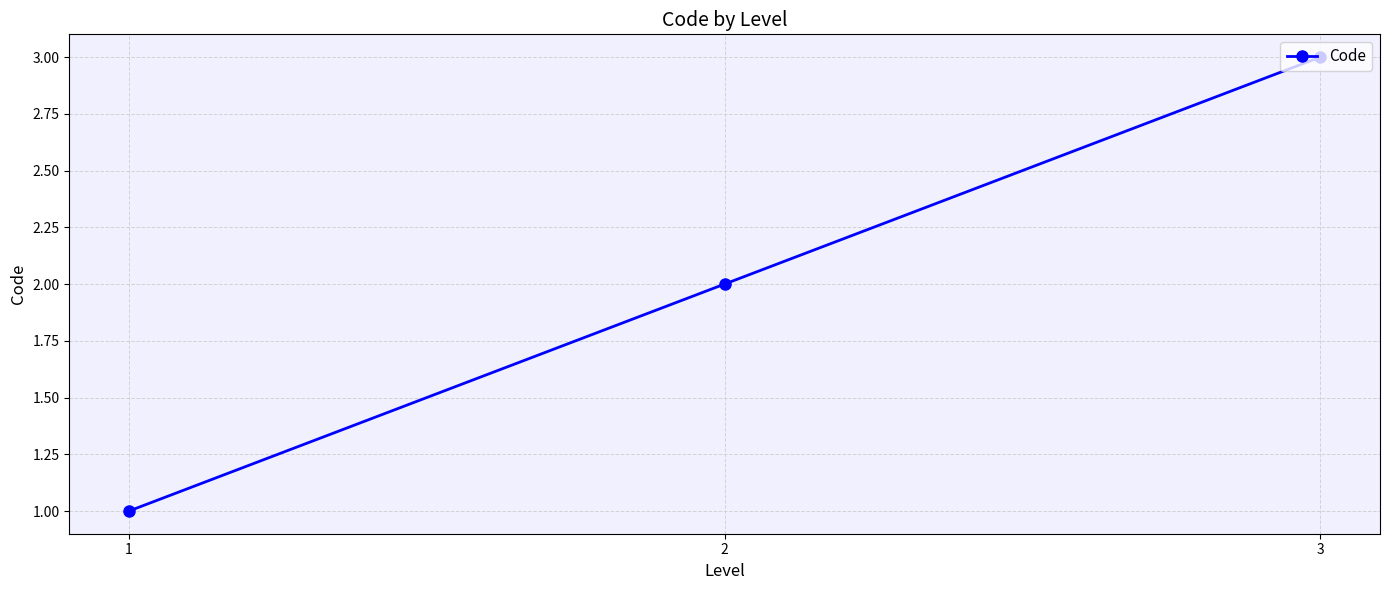

How many series are shown in this chart?

1